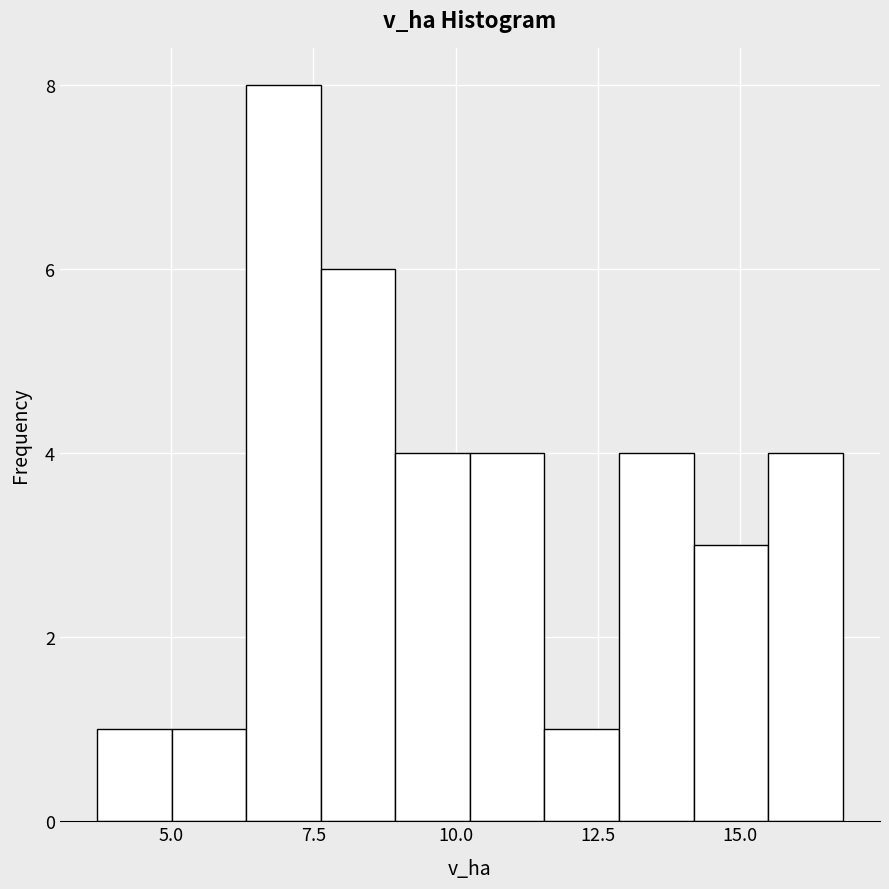

Read against the x-axis, roughly where is the centre of the tallest bar?

7.0